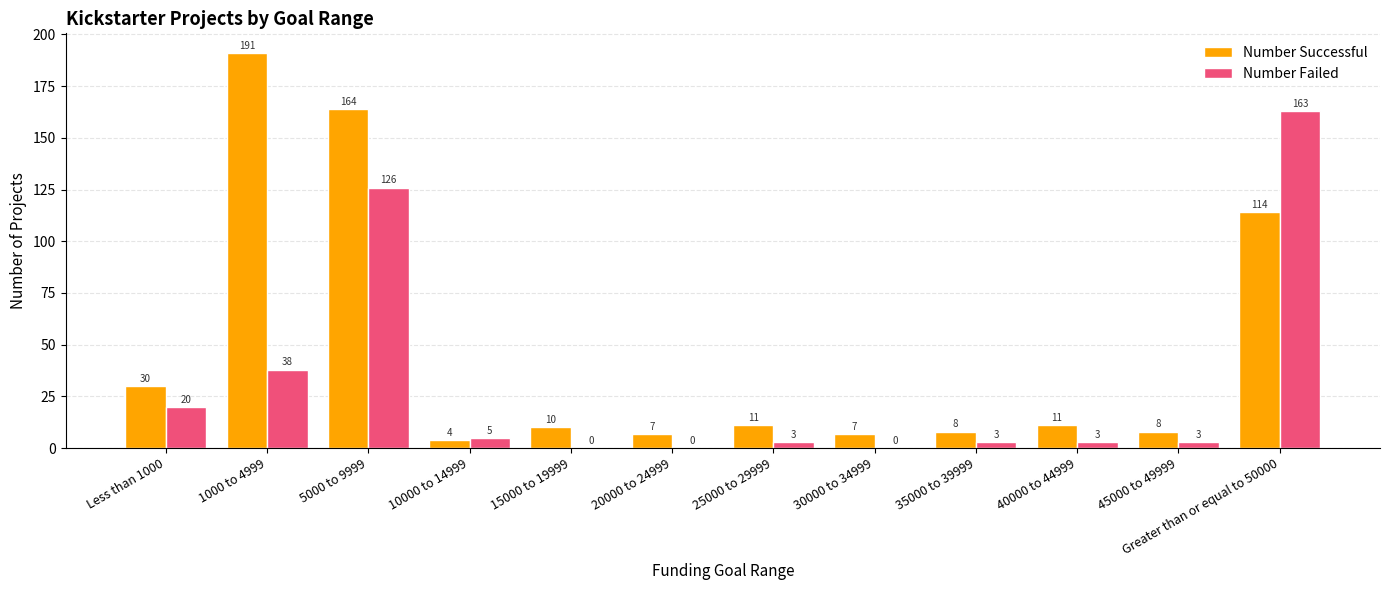

At which label does Number Failed reach its peak?

Greater than or equal to 50000